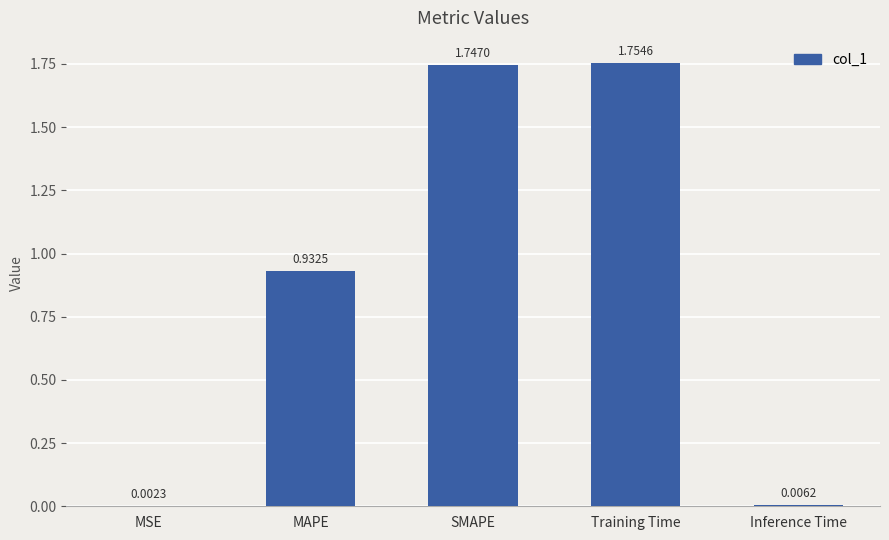

Is it true that the value at MAPE is 1.3?

False